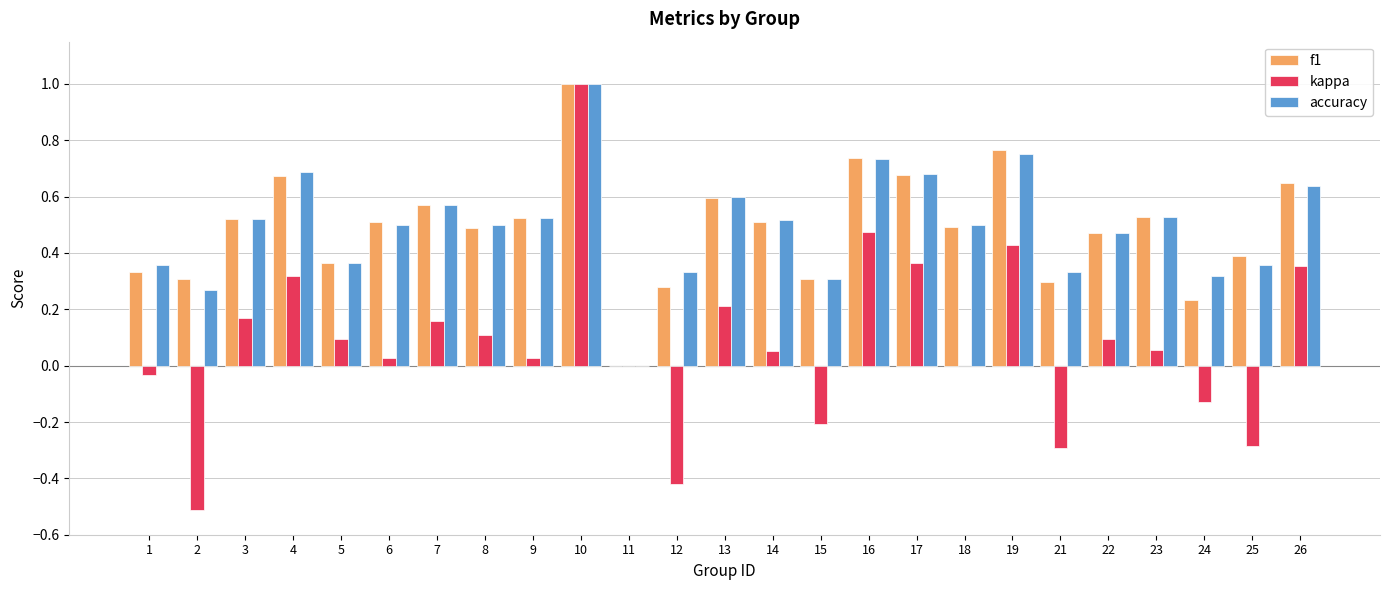

How many positive values does the f1 series have?

24